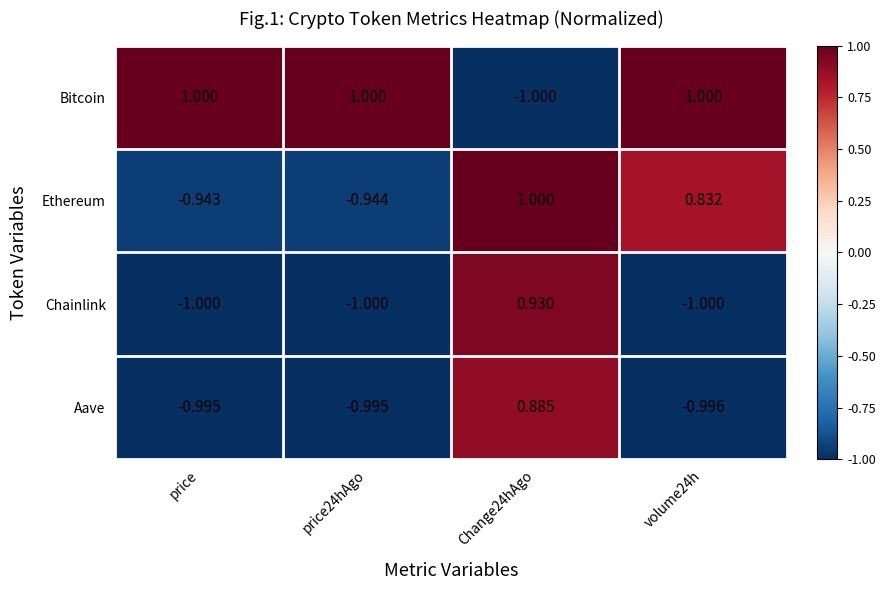

Rank the series at volume24h from lowest to highest value.

Chainlink, Aave, Ethereum, Bitcoin